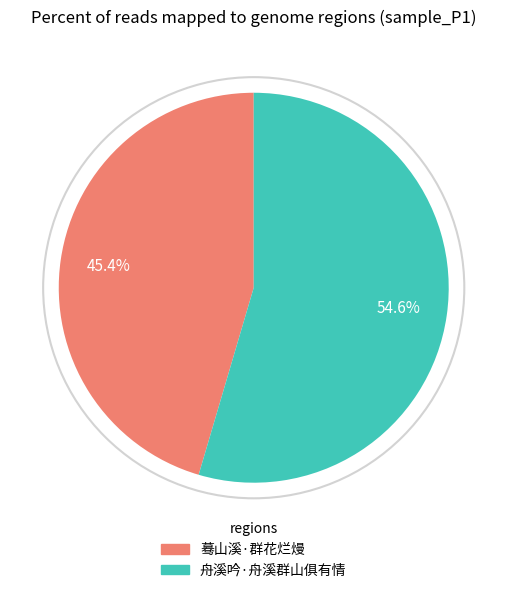

Is there any slice that represents more than half of the pie?

Yes